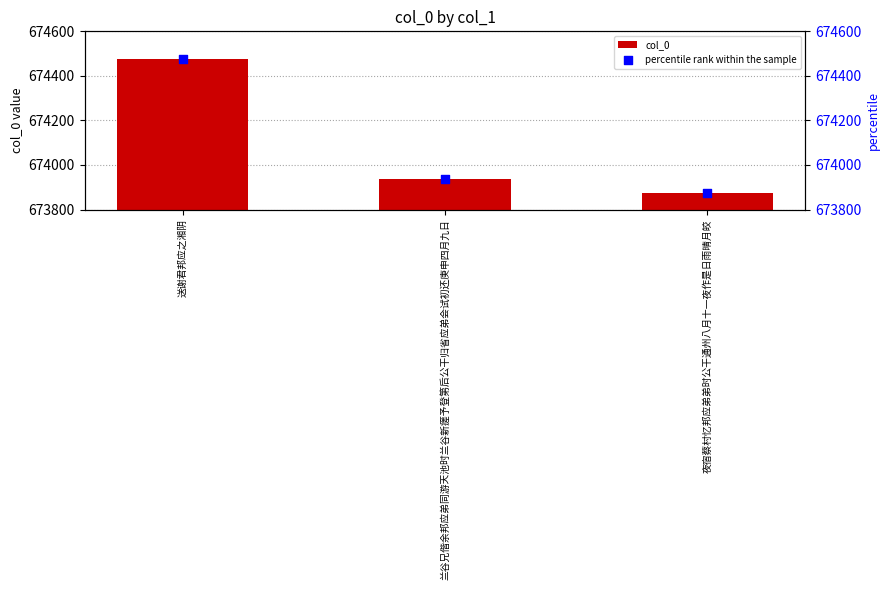

At how many categories does at least one series exceed 674098?

1